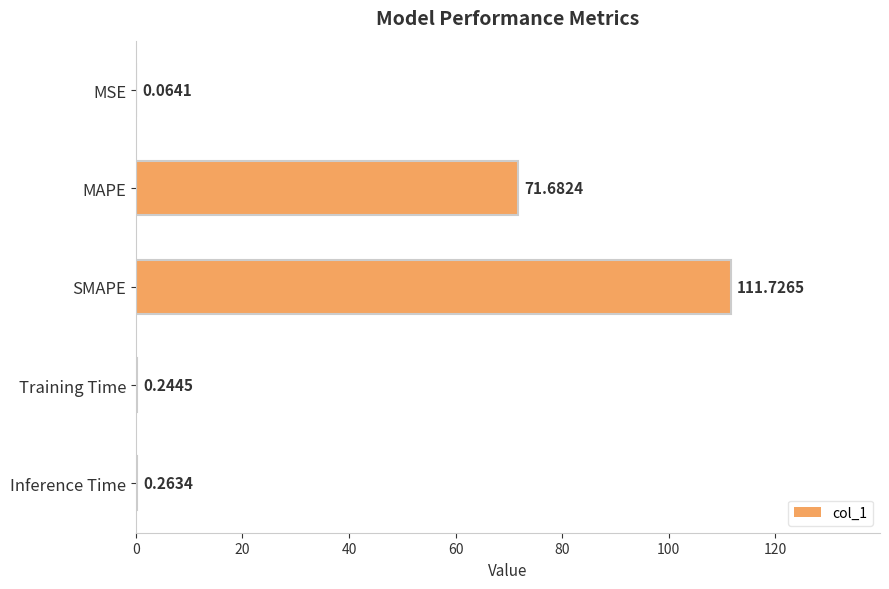

What is the sum of all values?

184.0